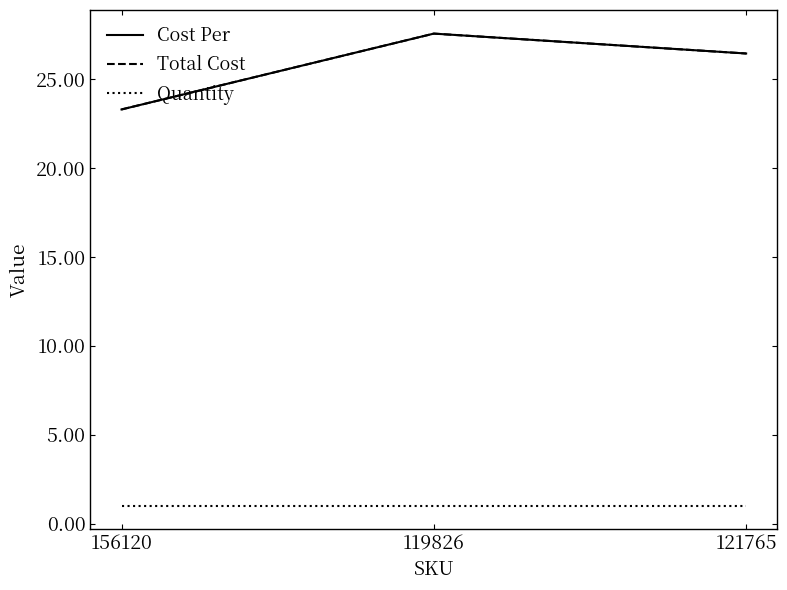

What is the value of the Cost Per point at the 3rd from the left?

26.5